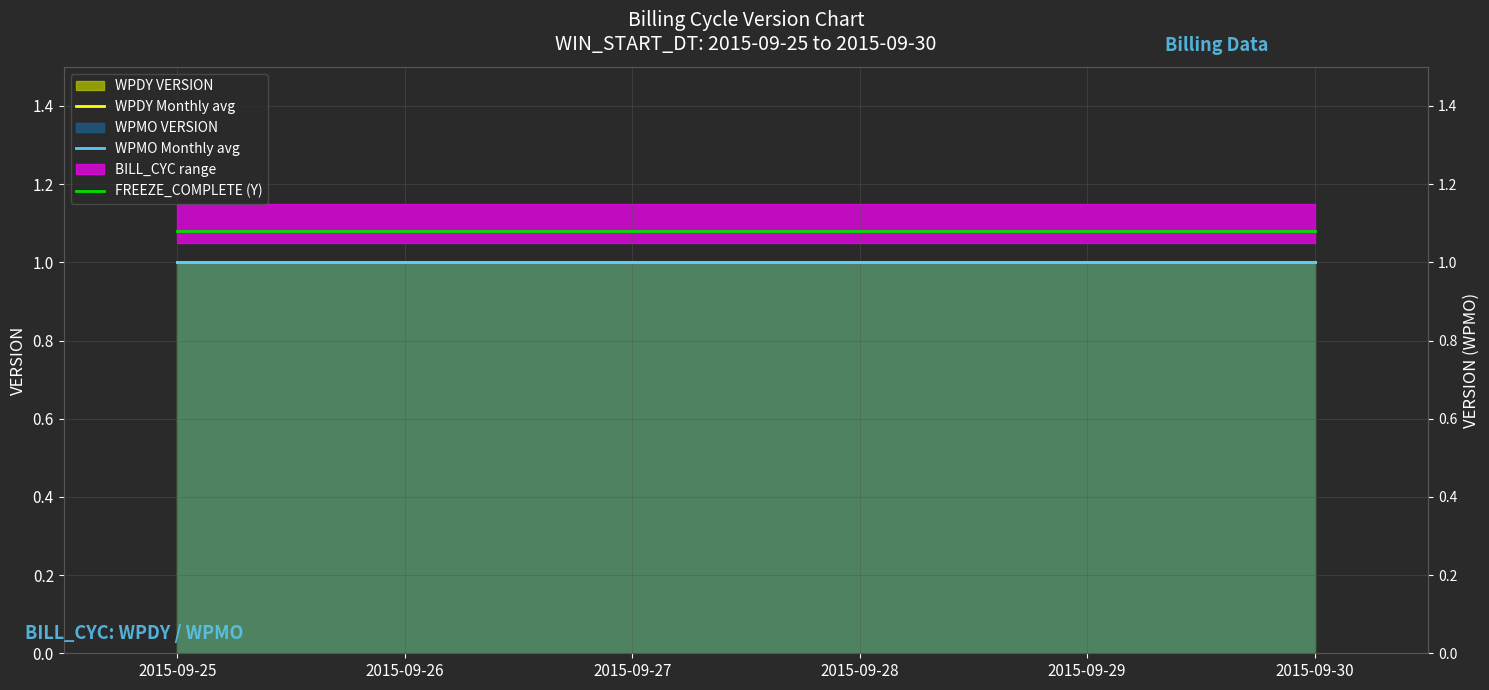

List the series in order of their peak value, highest first.

FREEZE_COMPLETE (Y), WPDY Monthly avg, WPMO Monthly avg